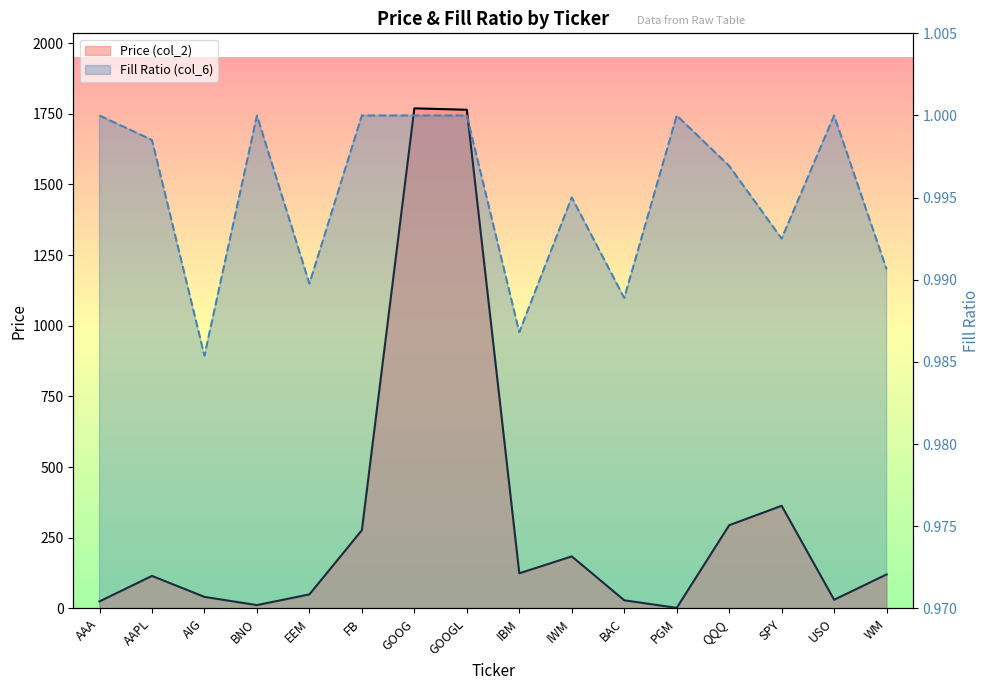

Which category has the highest value across all series?

GOOG